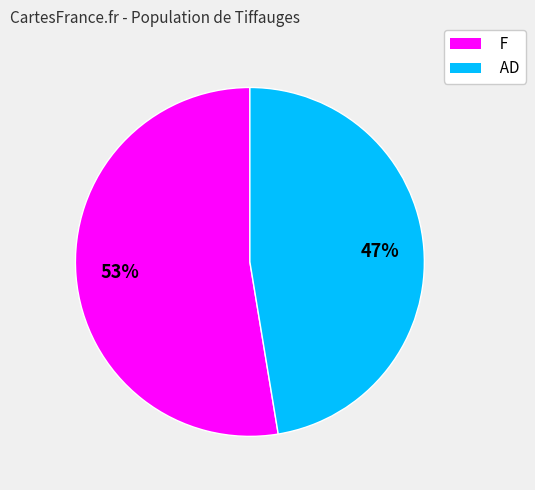

Is the sum of AD and F greater than half?

Yes